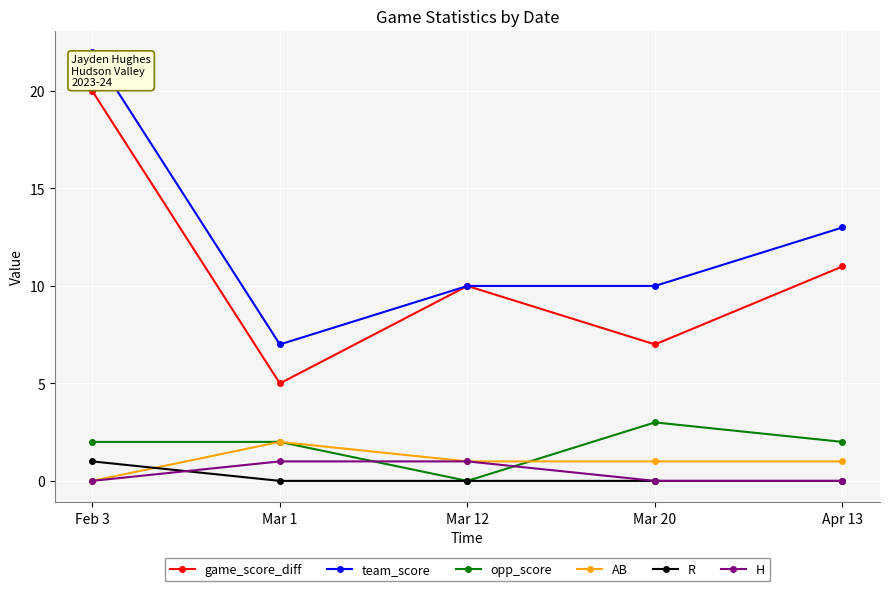

What is the total value across all series at Apr 13?

27